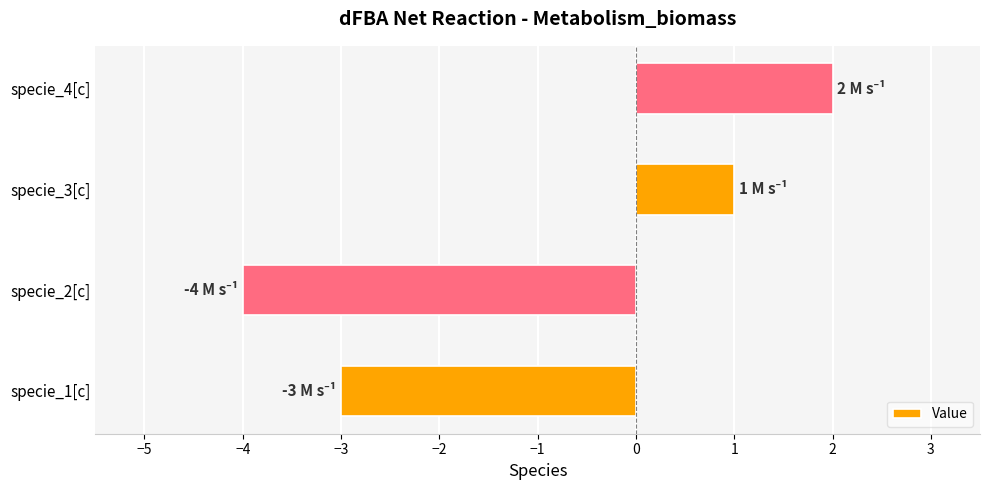

Which label corresponds to the smallest value in the chart?

specie_2[c]